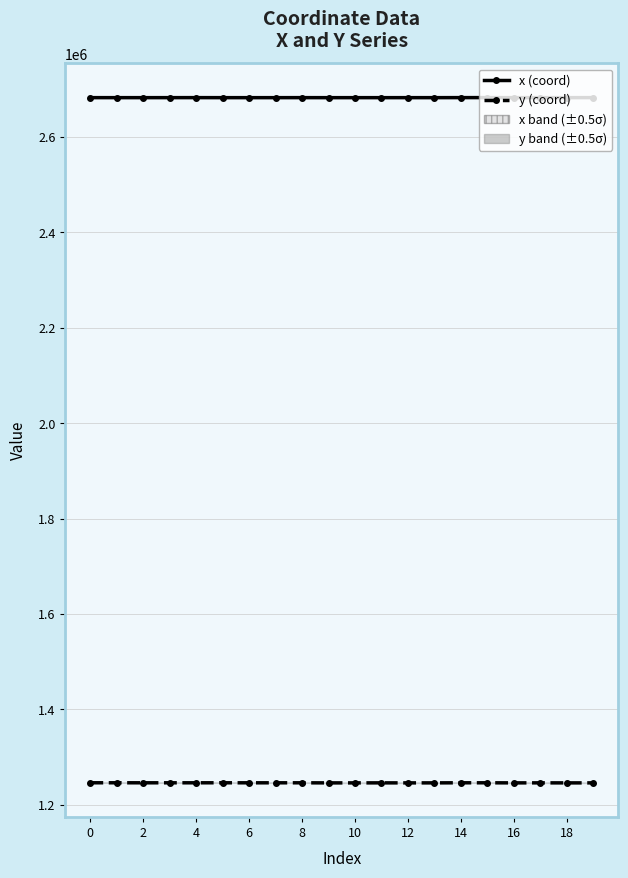

What is the sum of the x (coord) values at 10 and 15?

5364873.0